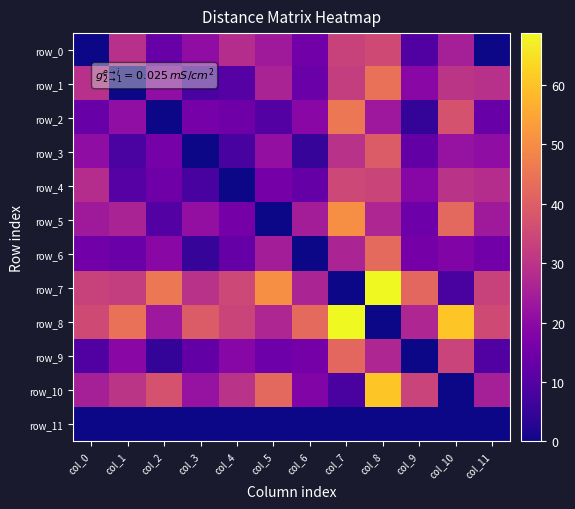

Is it true that row_9 equals 4.6 at col_2?

True